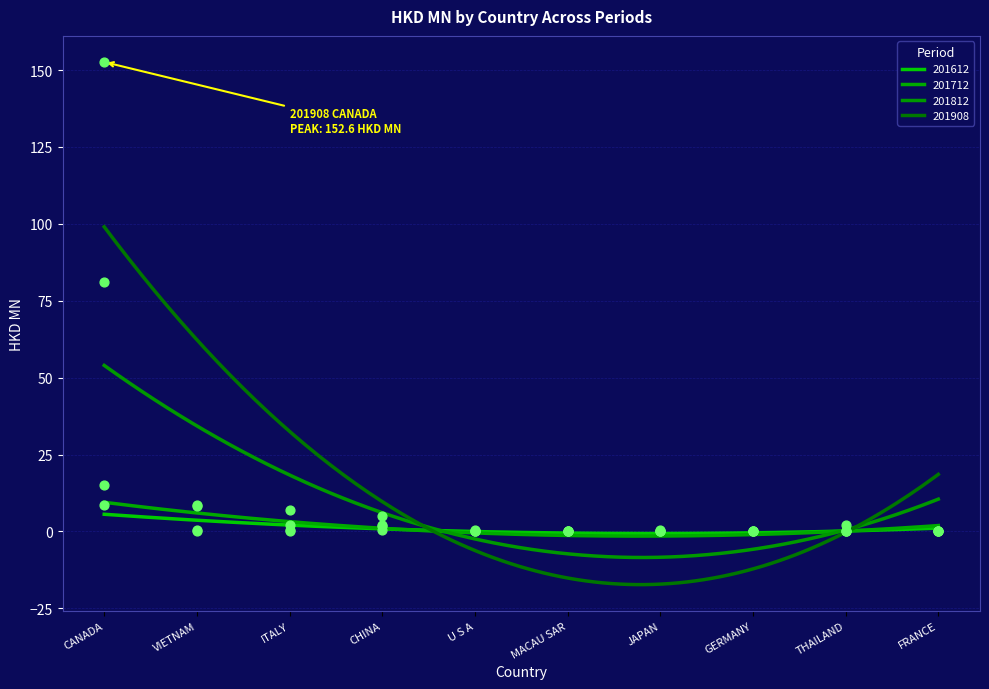

What are all the series names shown in the legend?

201612, 201712, 201812, 201908